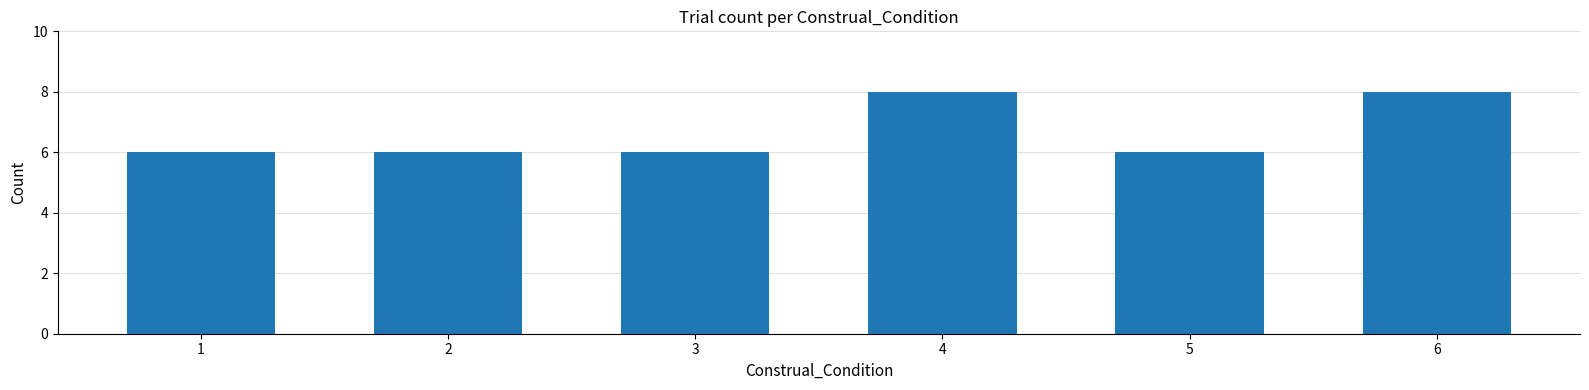

Does the chart contain stacked bars?

No